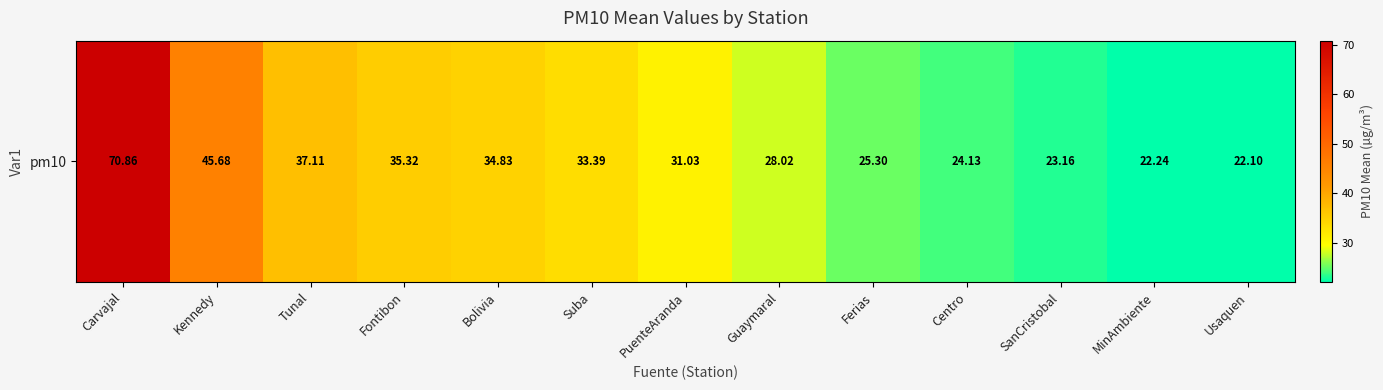

Reading left to right, what are all the values shown in this chart?

70.9	45.7	37.1	35.3	34.8	33.4	31.0	28.0	25.3	24.1	23.2	22.2	22.1